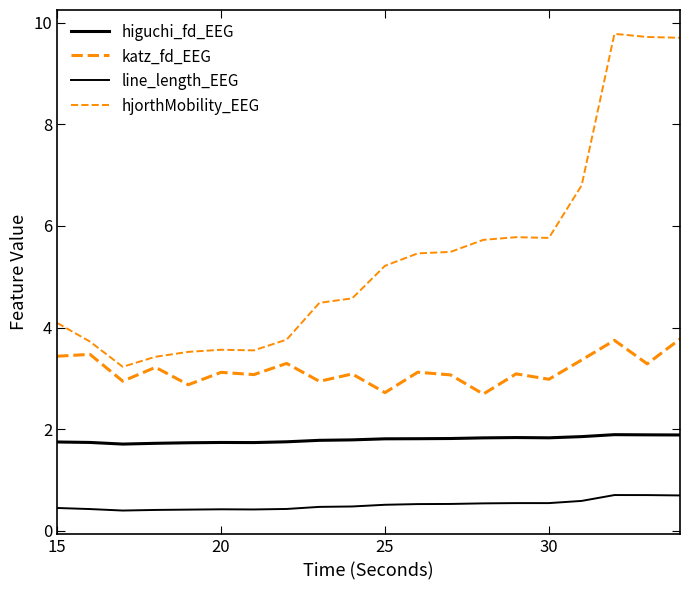

How many lines are shown in the chart?

4